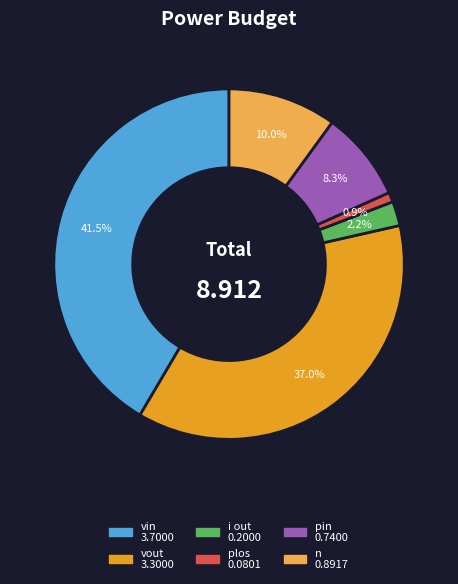

Does any single category account for the majority?

No